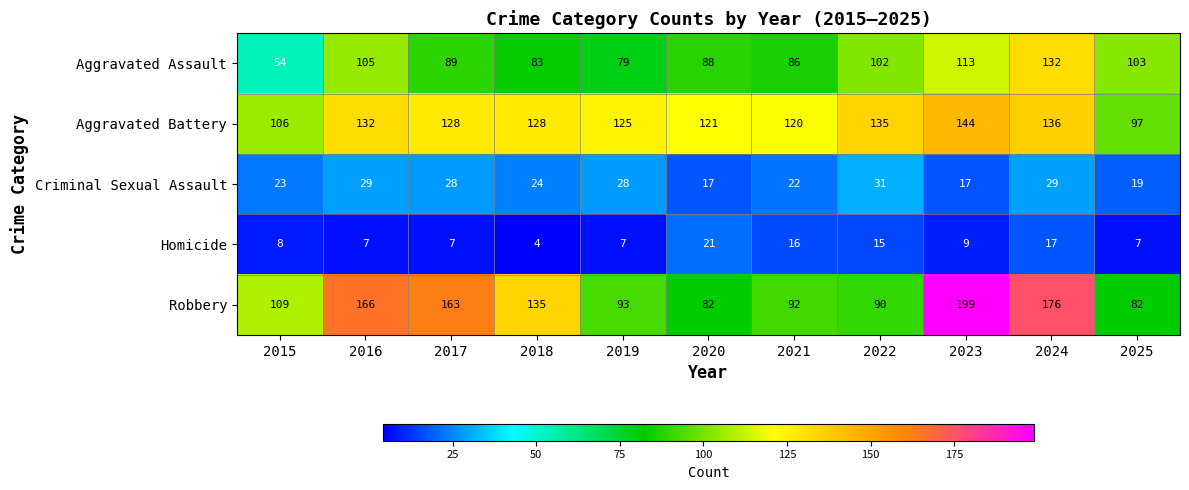

Which label corresponds to the smallest value in the chart?

2018